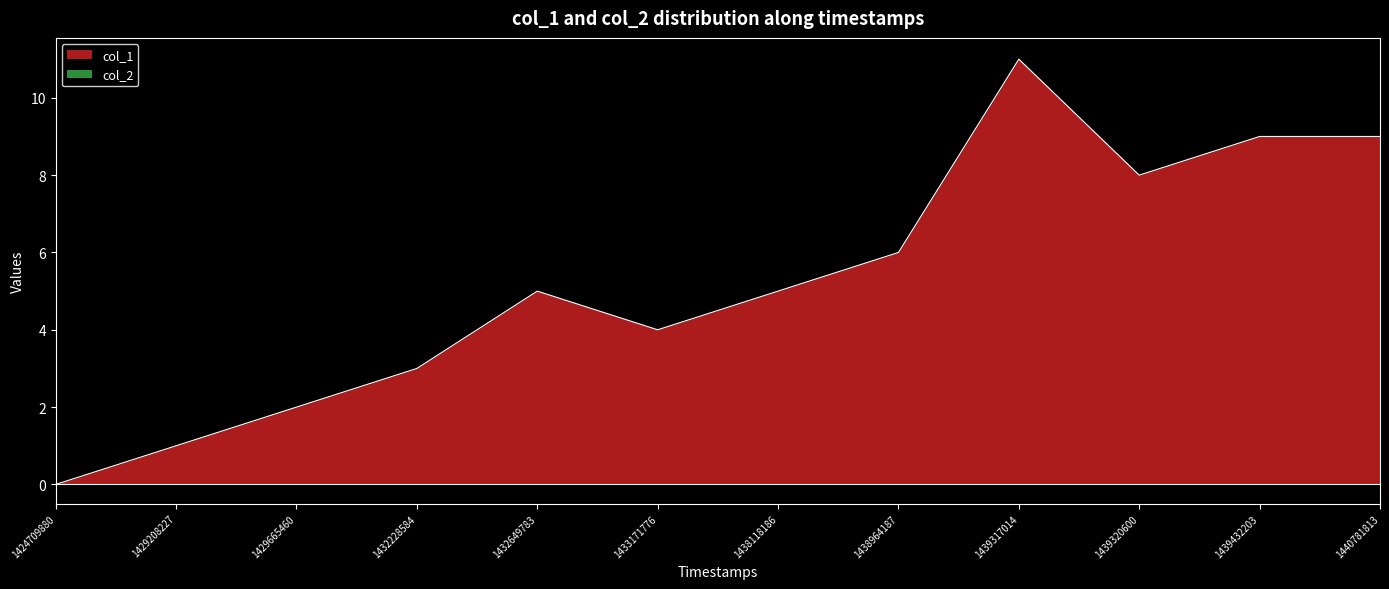

What is the sum of all values?

63